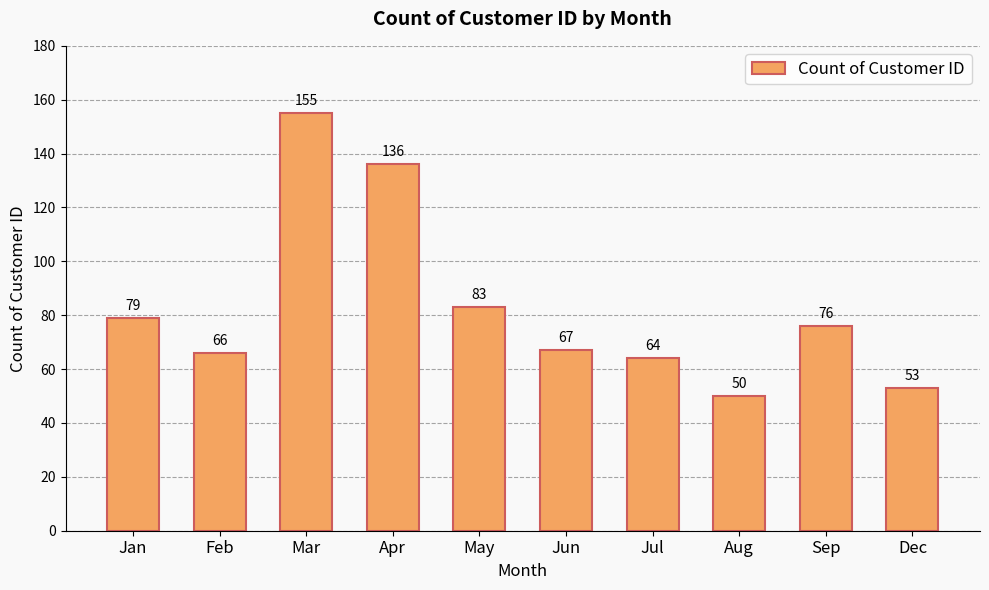

Which has a higher value, Jun or Dec?

Jun